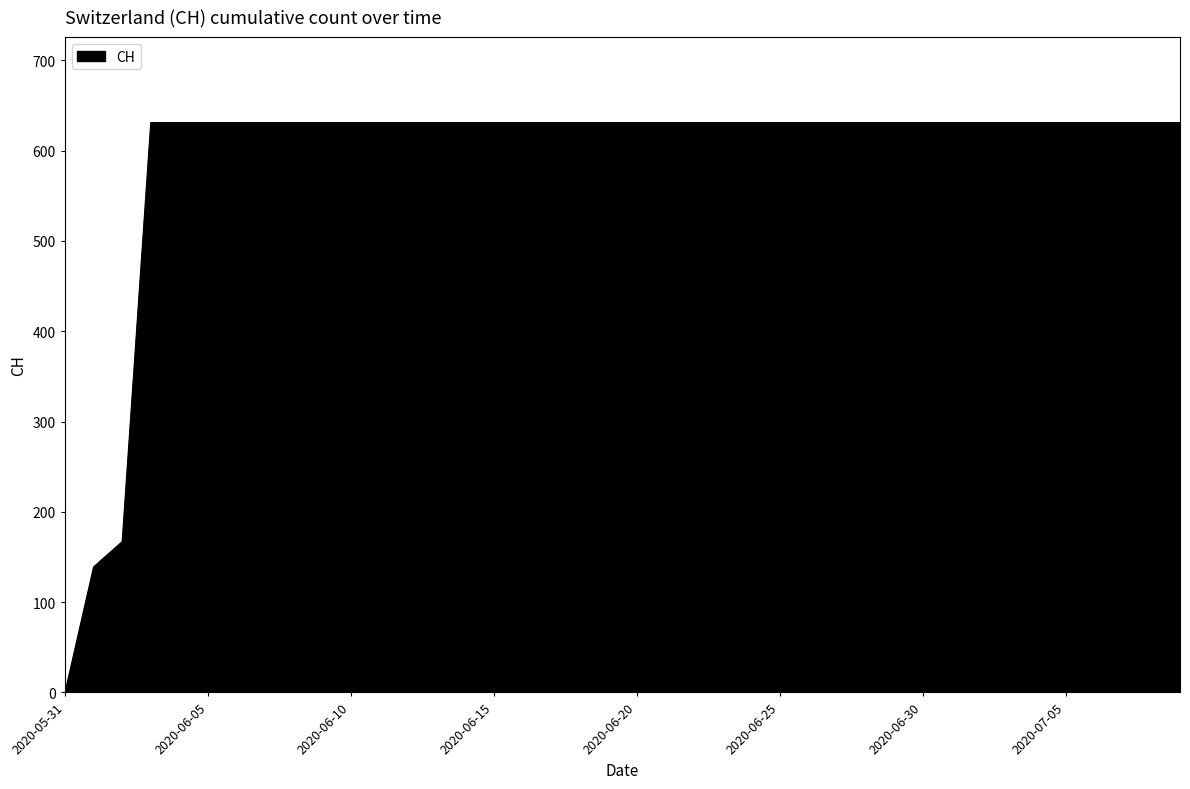

What is the greatest value displayed?

631